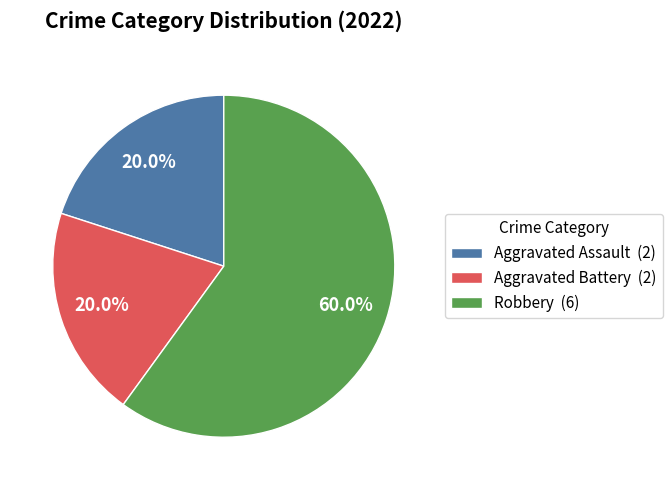

To the nearest percent, what portion does Robbery represent?

60%